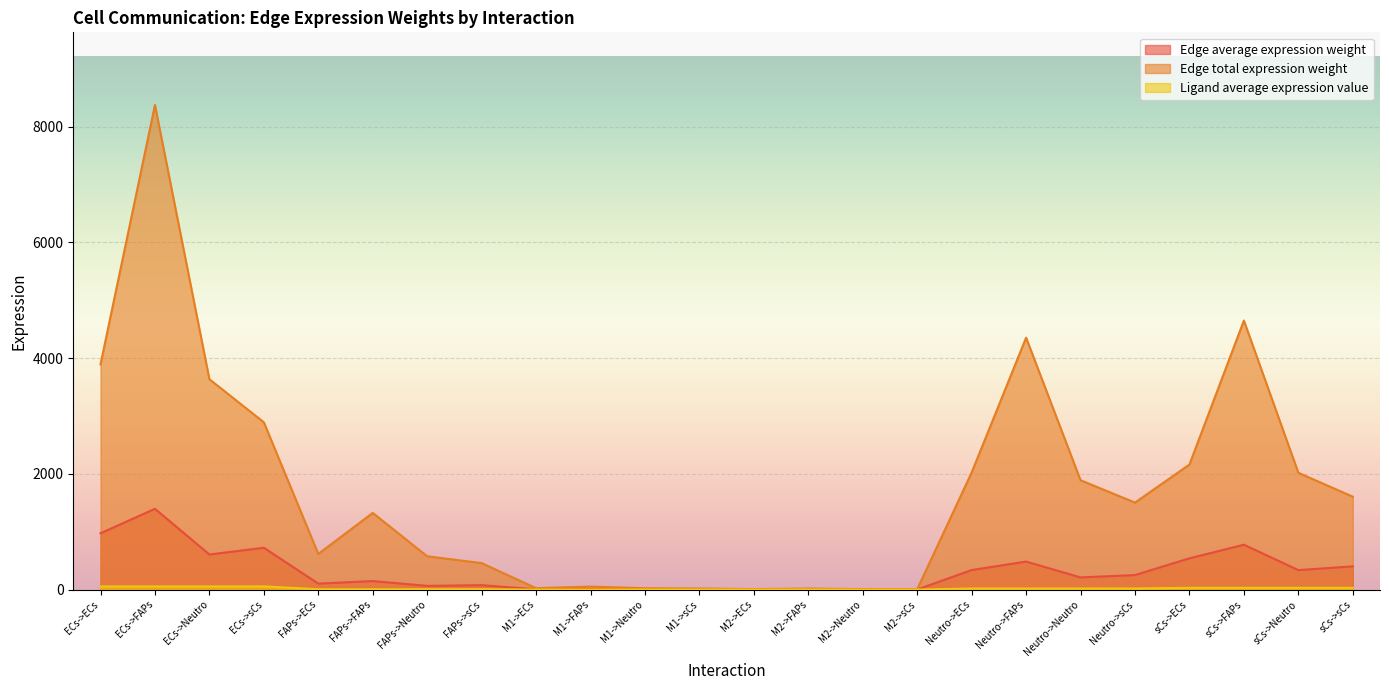

At which category does the chart reach its peak across all series?

ECs->FAPs